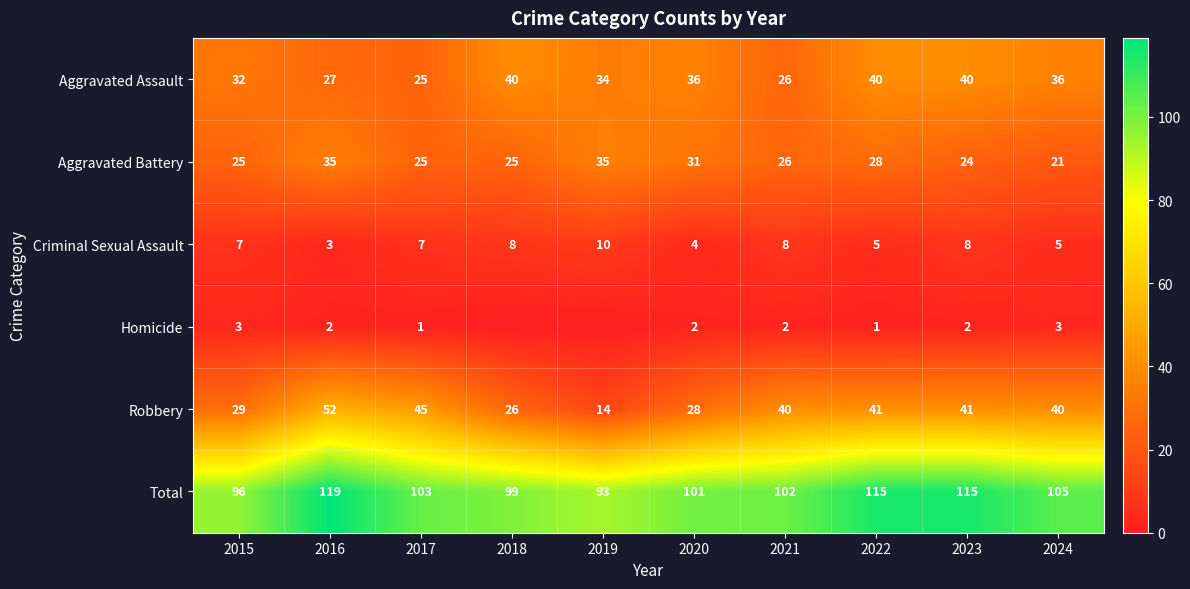

Is it true that Aggravated Battery equals 24 at 2023?

True